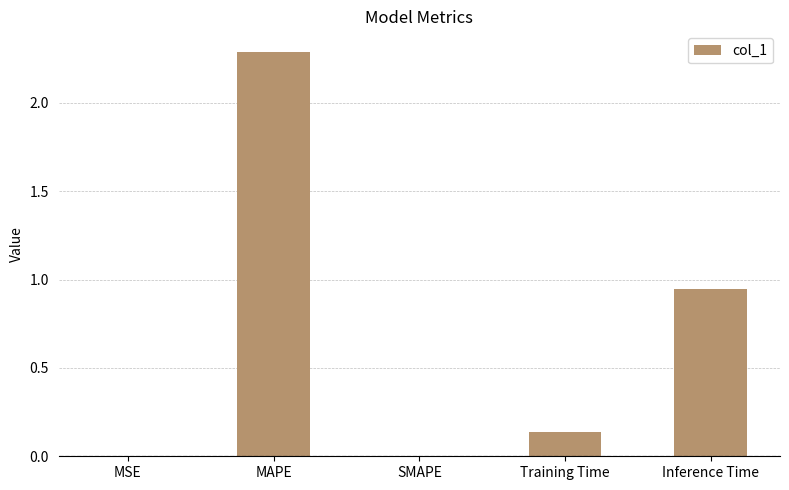

The chart shows a value of 2.3 at MAPE. True or false?

True